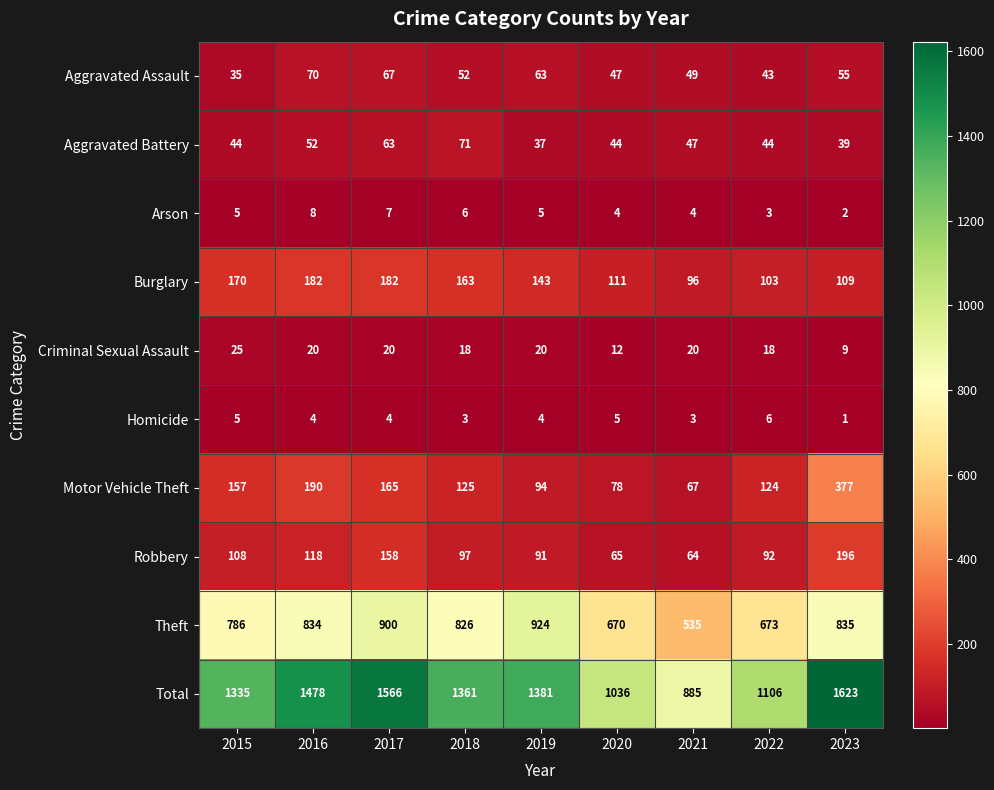

What is the difference between the second highest and second lowest values in the Motor Vehicle Theft series?

112